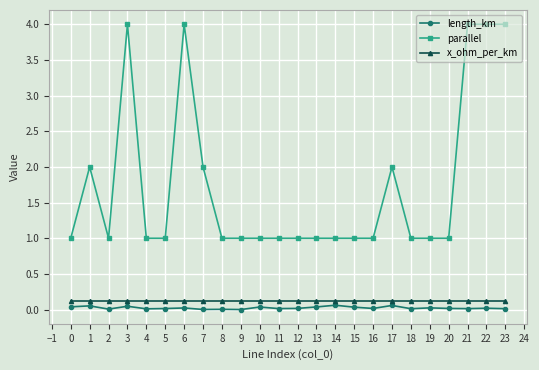

True or false: x_ohm_per_km and length_km intersect in this chart.

False